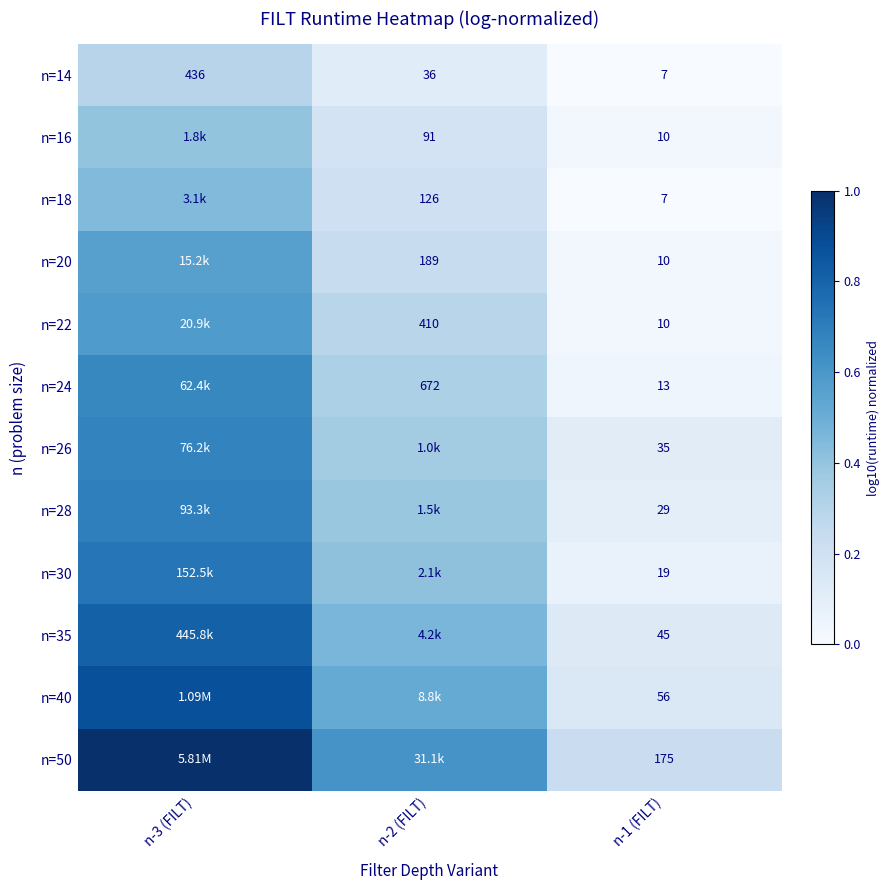

Is the value of n=30 at n-1 (FILT) greater than the value of n=20 at n-1 (FILT)?

Yes